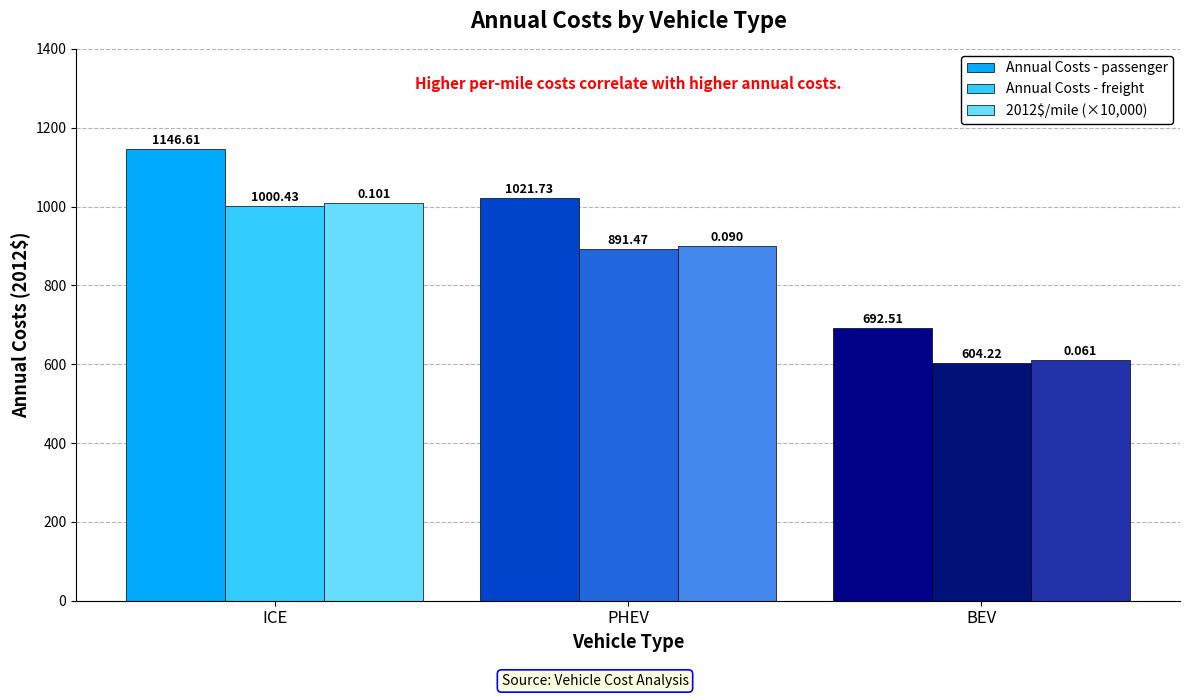

Reading left to right, list all the values displayed in this chart.

Annual Costs - passenger: ICE=1146.6	PHEV=1021.7	BEV=692.5
Annual Costs - freight: ICE=1000.4	PHEV=891.5	BEV=604.2
2012$/mile (×10,000): ICE=1010.0	PHEV=900.0	BEV=610.0